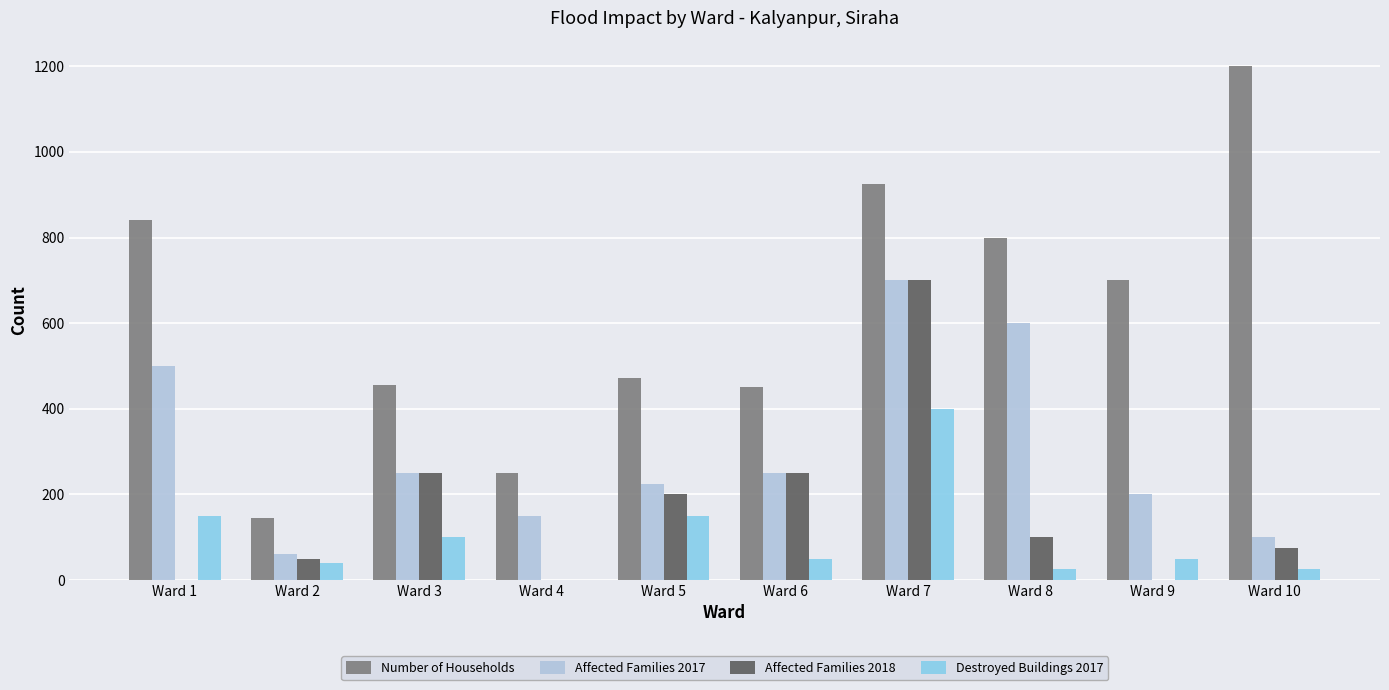

How many values in Destroyed Buildings 2017 are above zero?

9